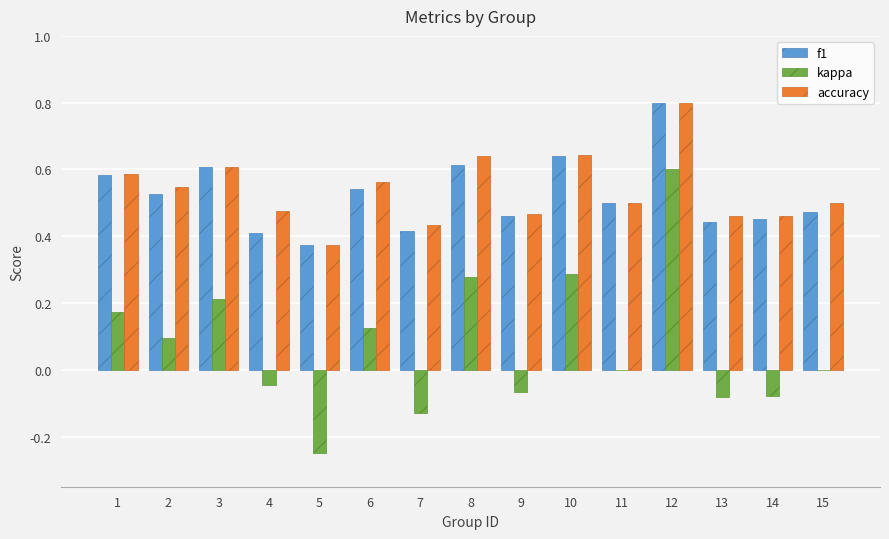

What is the sum of the f1 values at 5 and 2?

0.9